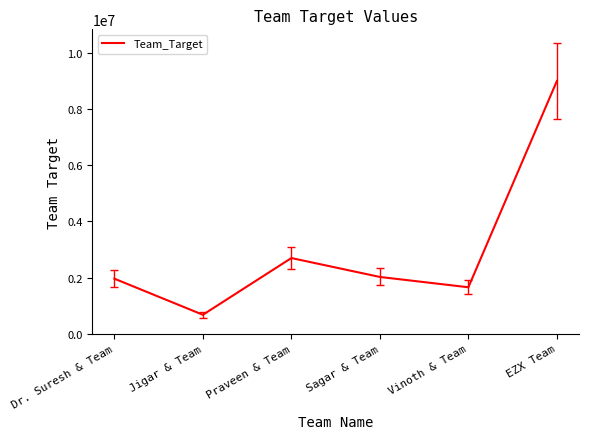

Which category has the lowest value across all series?

Jigar & Team